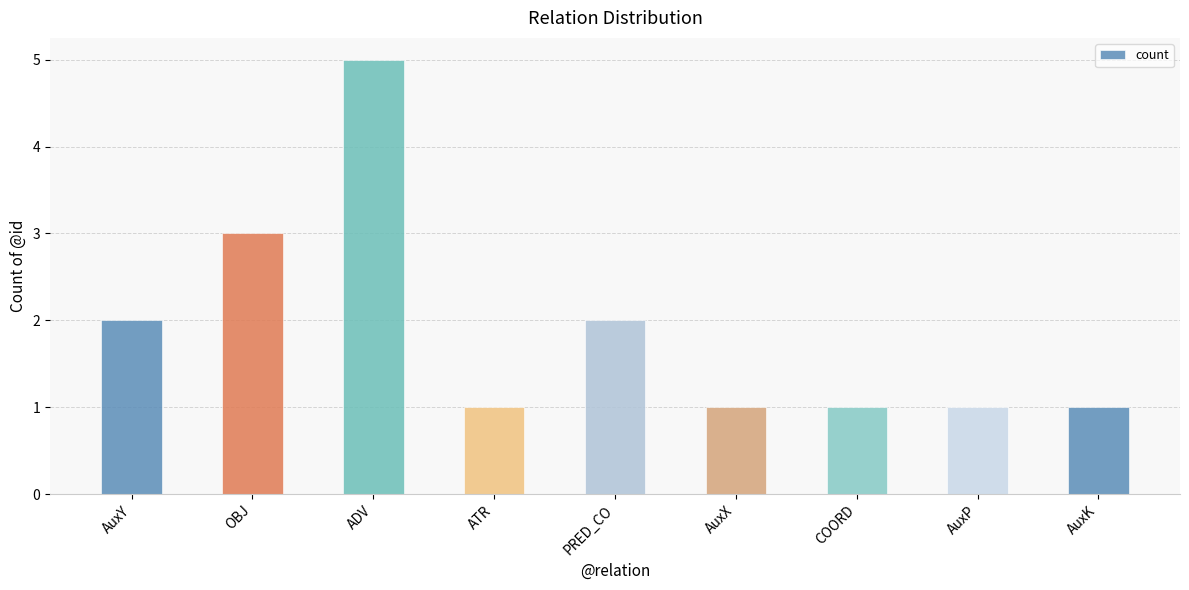

Approximately how many times larger is the value at ADV compared to OBJ?

1.7